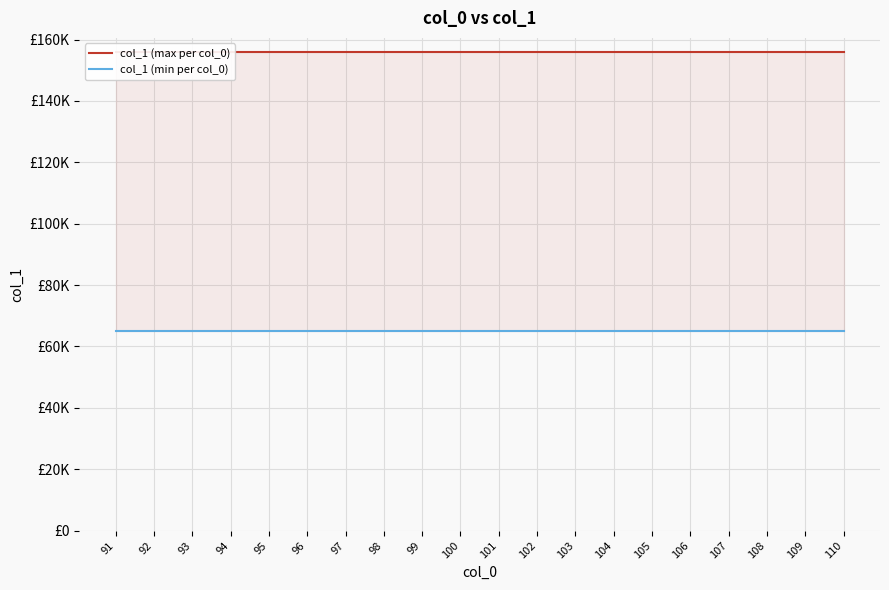

Rank the categories by col_1 (min per col_0) value from lowest to highest.

91, 92, 93, 94, 95, 96, 97, 98, 99, 100, 101, 102, 103, 104, 105, 106, 107, 108, 109, 110